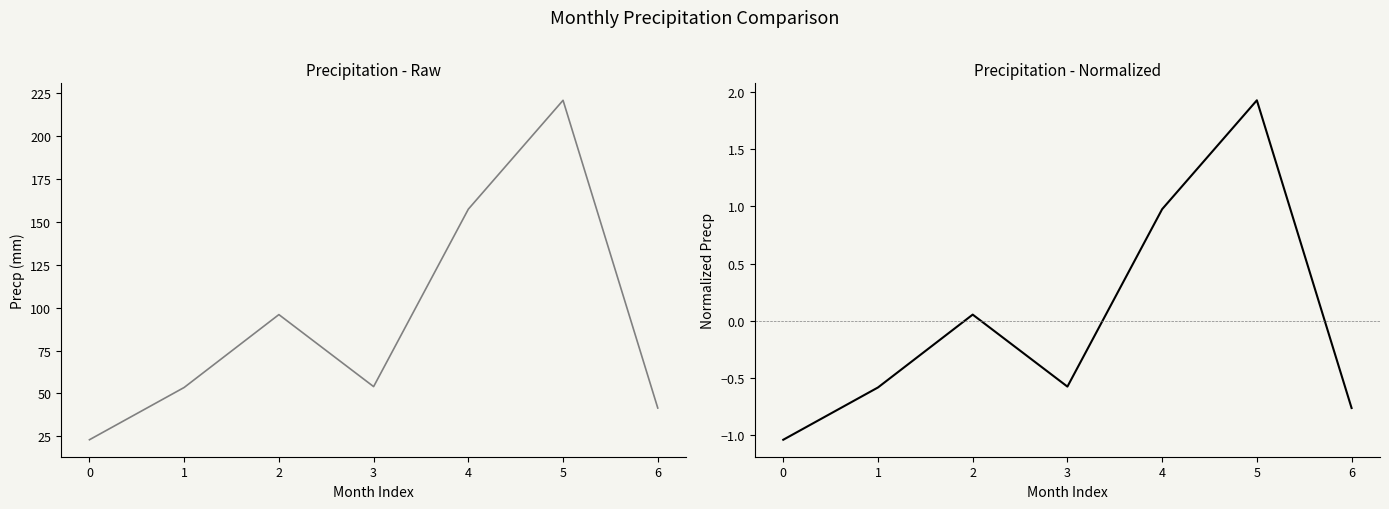

What is the difference between the maximum and second lowest values in the Precp (normalized) series?

2.7